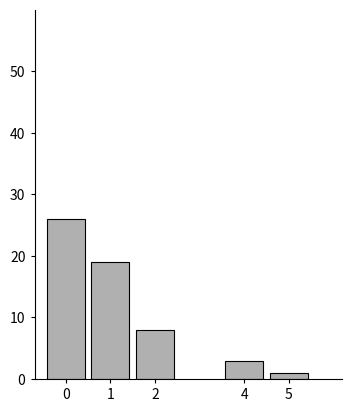

Reading right to left, list all the values displayed in this chart.

1	3	8	19	26